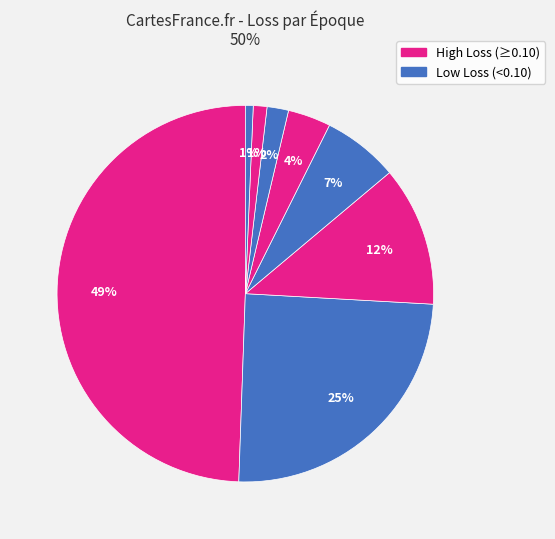

Count the number of slices in the pie.

8